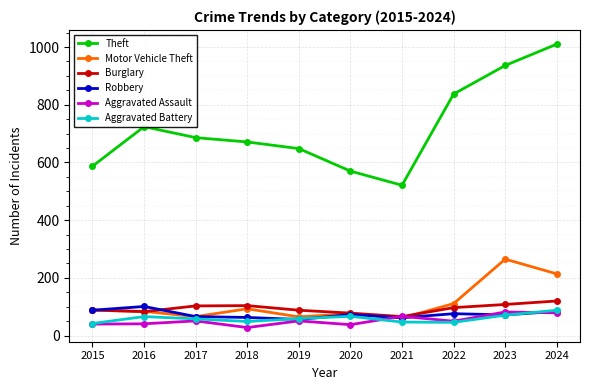

After their last crossing, which series has the higher values: Robbery or Aggravated Battery?

Aggravated Battery